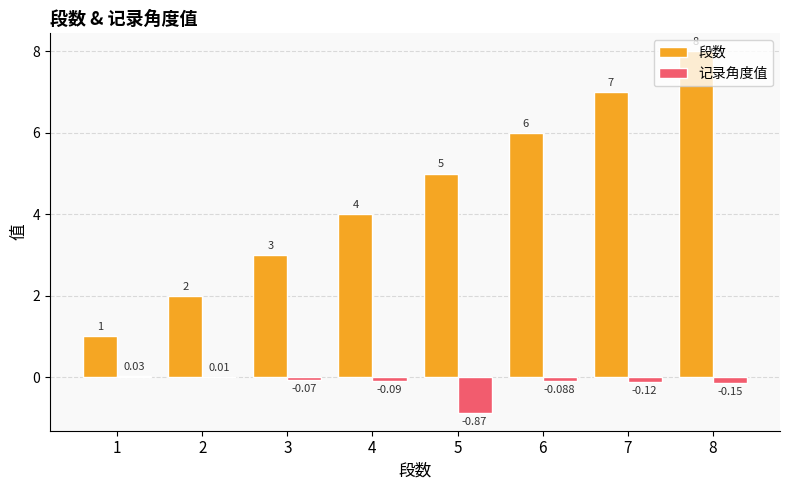

Is the value of 段数 at 1 greater than the value of 记录角度值 at 8?

Yes